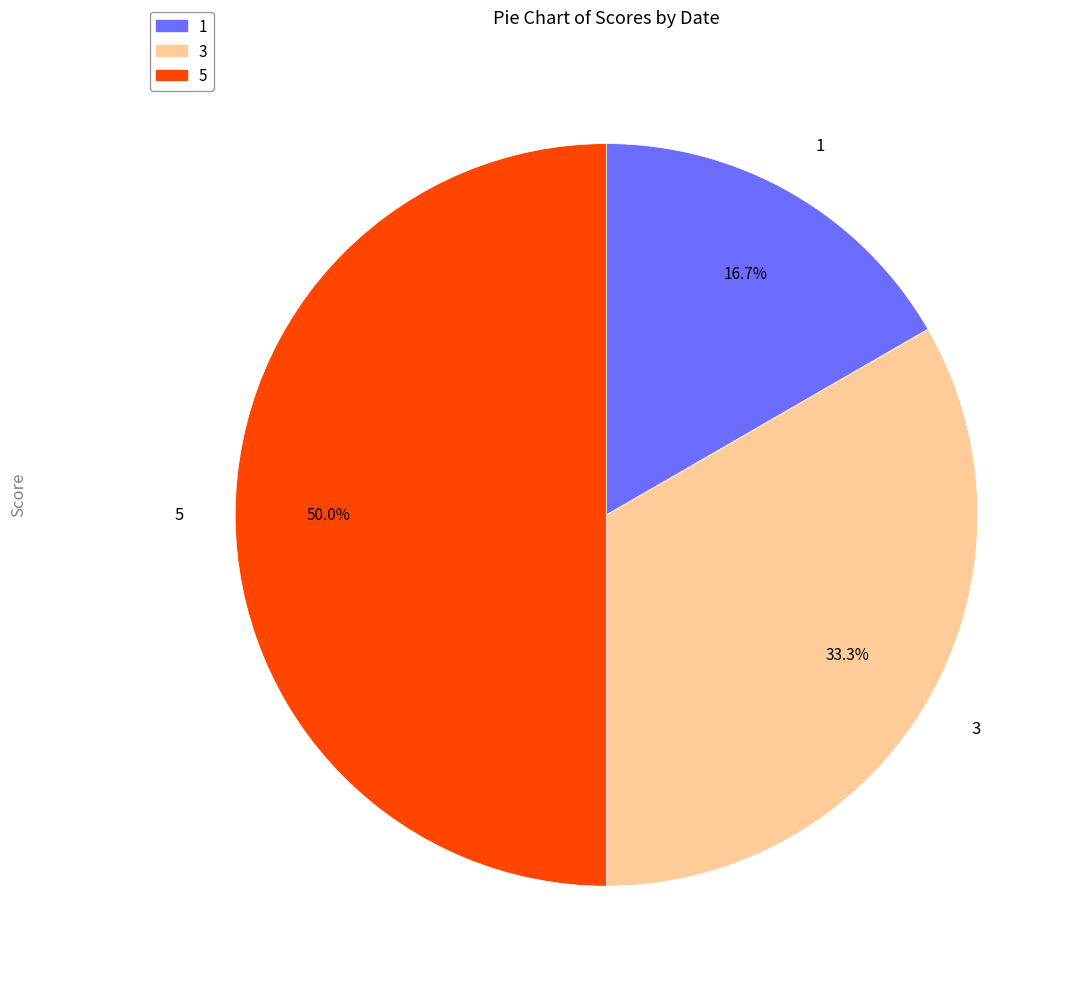

Between 1 and 5, which is larger?

5